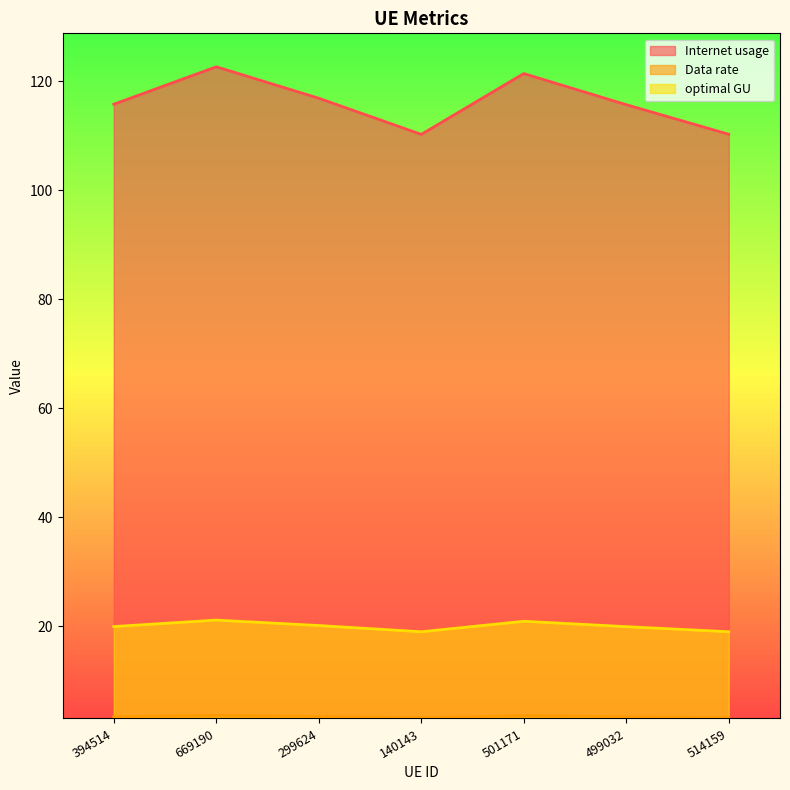

Which category has the highest value in the Internet usage series?

669190